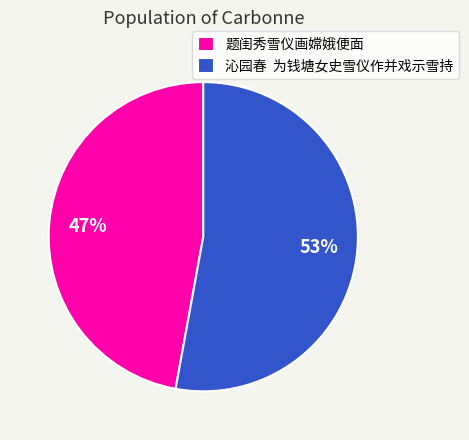

What is the largest slice in the pie chart?

沁园春 为钱塘女史雪仪作并戏示雪持